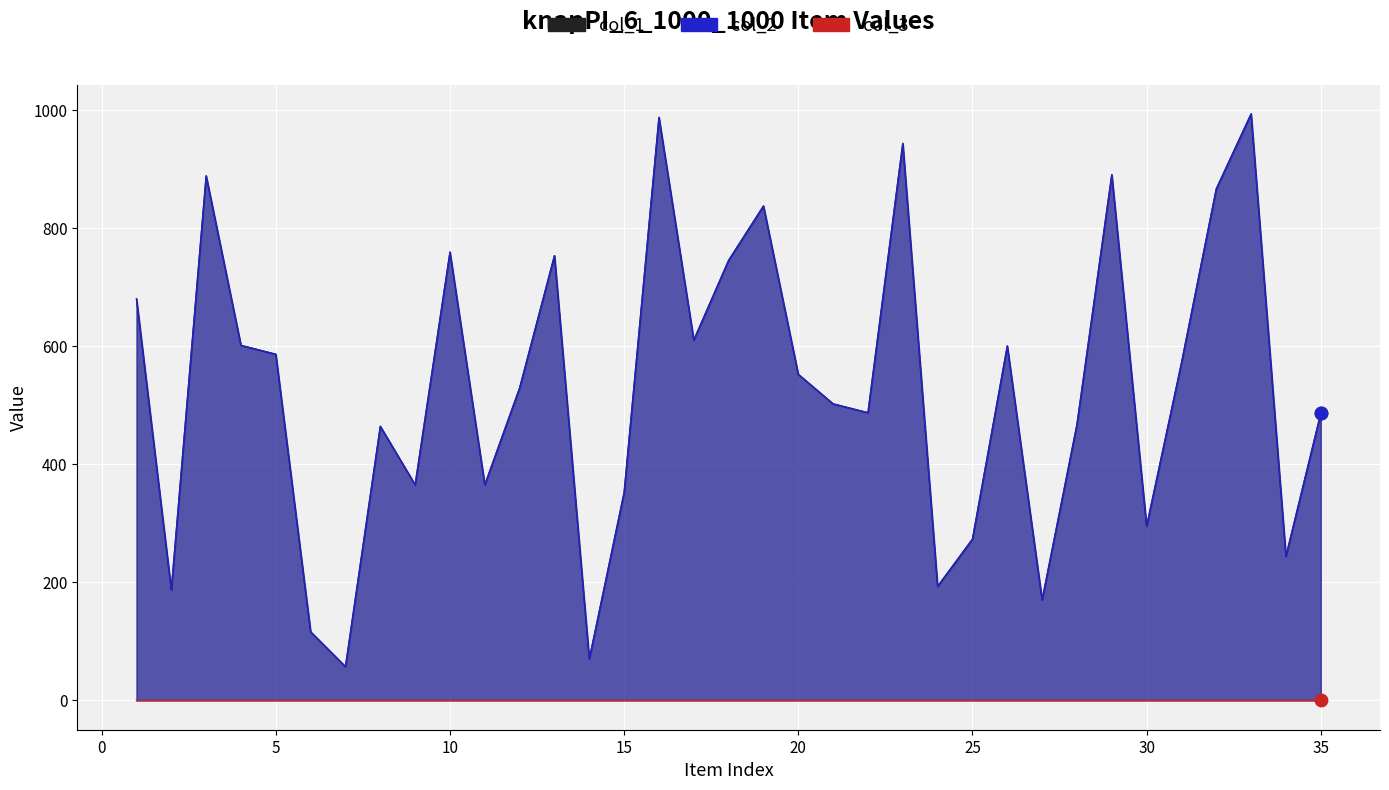

Which series has the largest total across all categories?

col_1